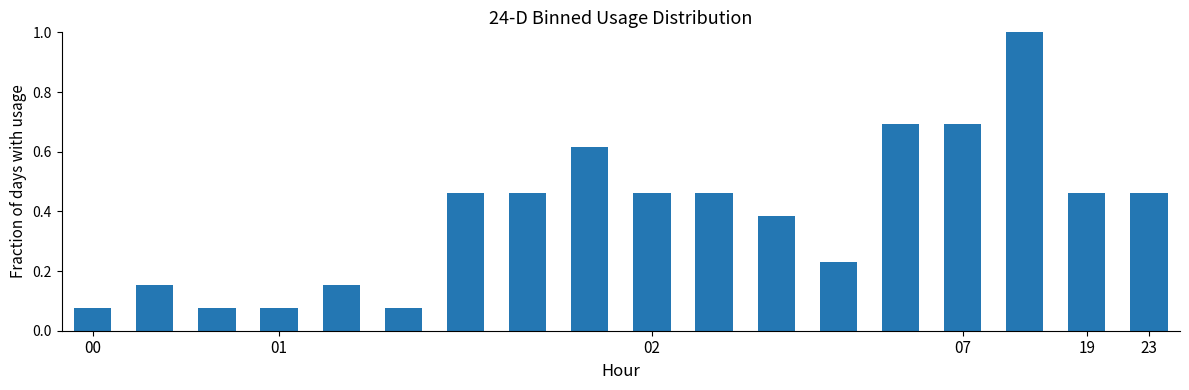

What is the value of the 15th bar from the left?

0.7